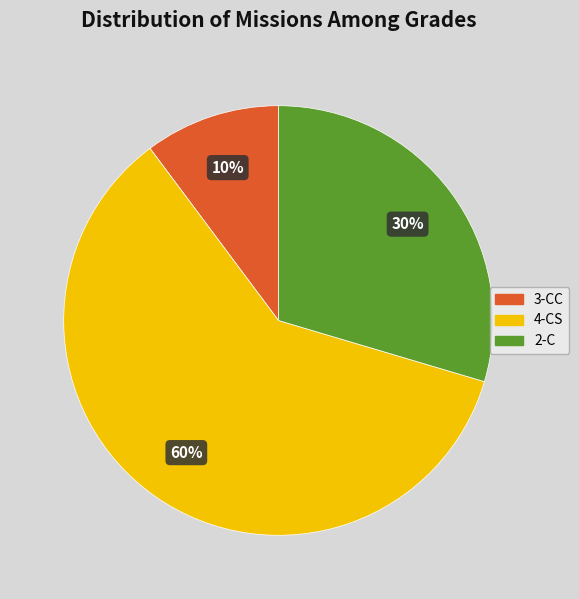

To the nearest percent, what is the average slice percentage?

33%